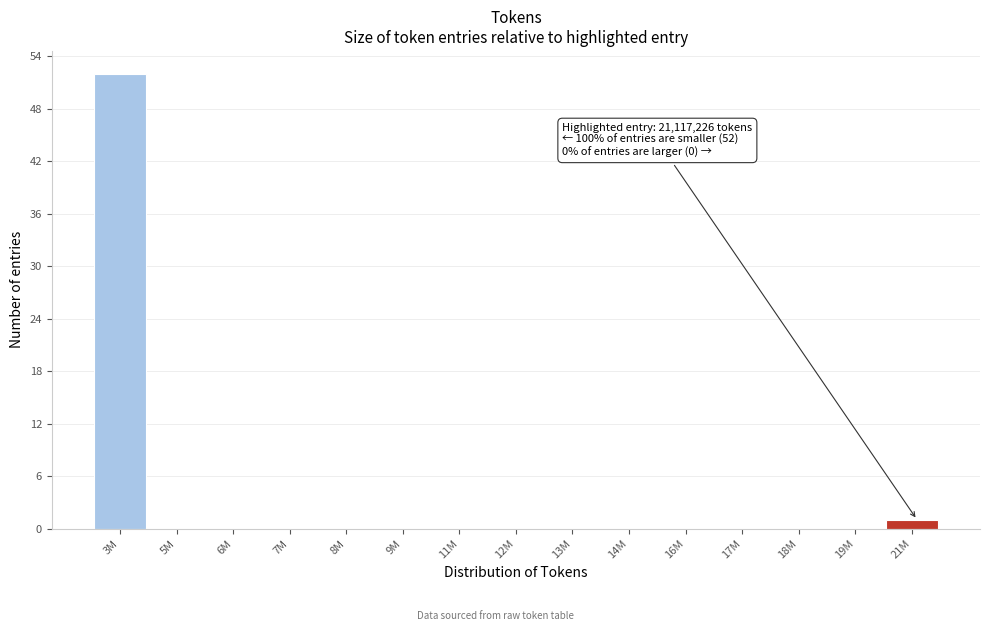

Reading right to left, what are all the values shown in this chart?

21M=1	19M=0	18M=0	17M=0	16M=0	14M=0	13M=0	12M=0	11M=0	9M=0	8M=0	7M=0	6M=0	5M=0	3M=52